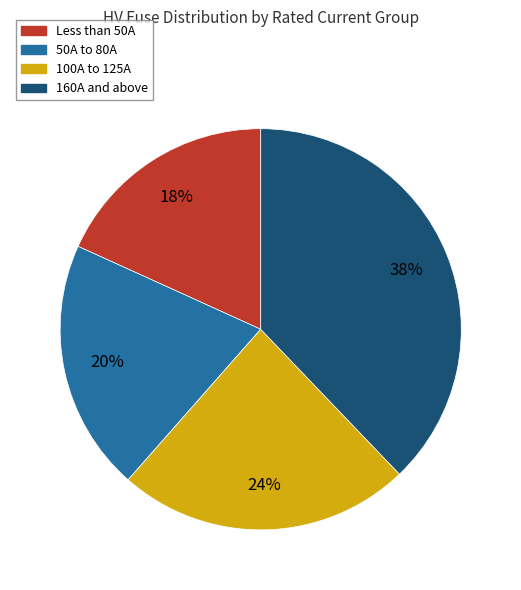

To the nearest percent, what is the average slice percentage?

25%